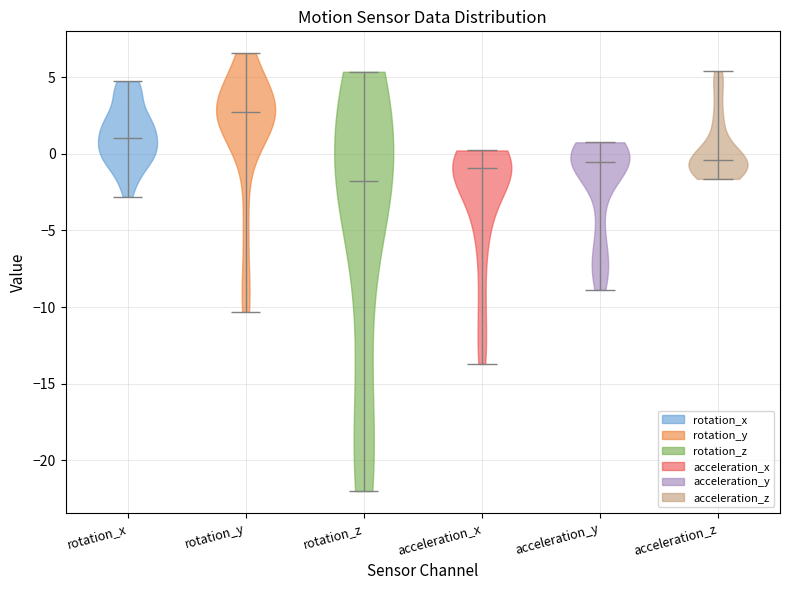

Reading left to right, read every violin against the y-axis: where its median line is, and the lowest and highest points it reaches. The values are not printed on the chart, so give them approximately, as read against the axis.

rotation_x: median line 1.0, lowest point -3.0, highest point 4.5
rotation_y: median line 2.5, lowest point -10.5, highest point 6.5
rotation_z: median line -1.5, lowest point -22.0, highest point 5.5
acceleration_x: median line -1.0, lowest point -13.5, highest point 0.0
acceleration_y: median line -0.5, lowest point -9.0, highest point 1.0
acceleration_z: median line -0.5, lowest point -1.5, highest point 5.5